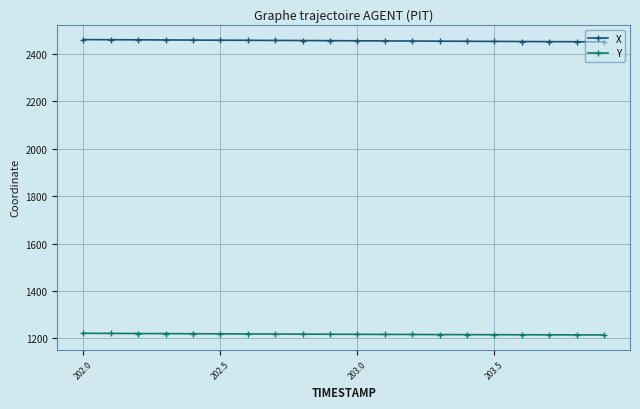

What is the value of the X point at the 9th from the left?

2457.1